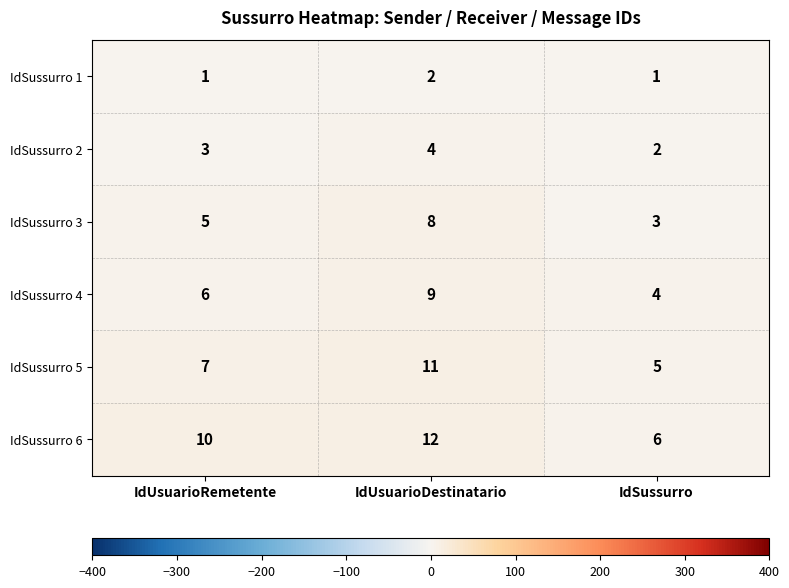

What is the minimum value for IdSussurro 3?

3